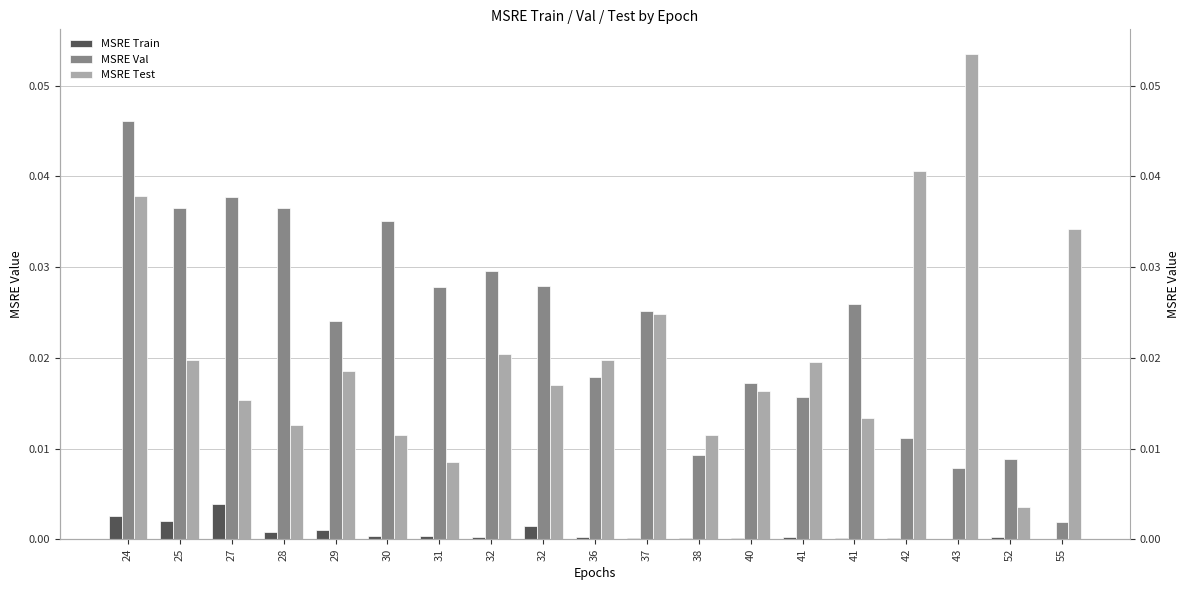

Which series has the largest range (max minus min)?

MSRE Test